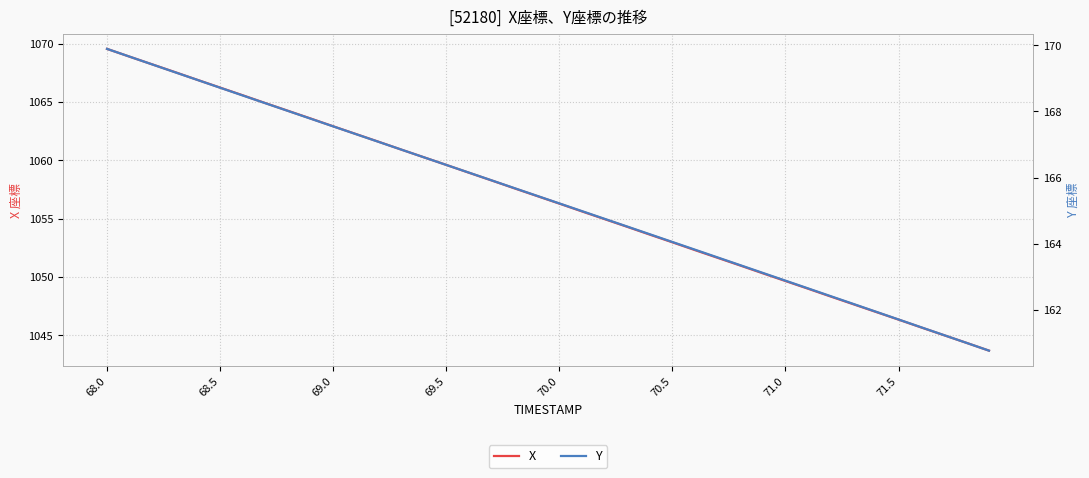

List the series in order of their overall mean, lowest first.

Y, X